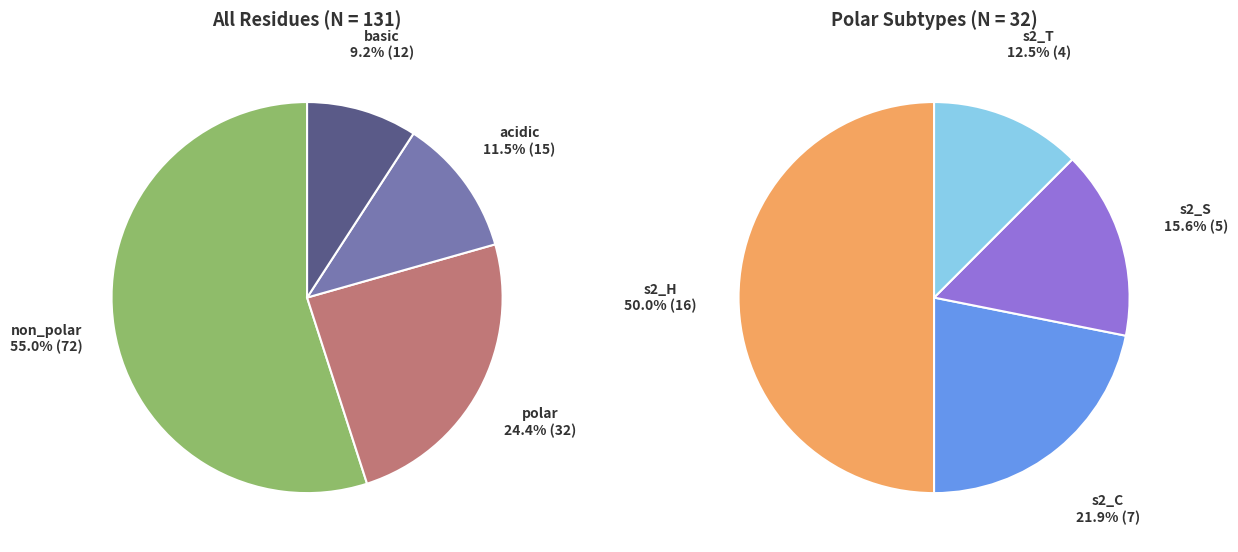

Is the sum of polar and non_polar greater than half?

Yes